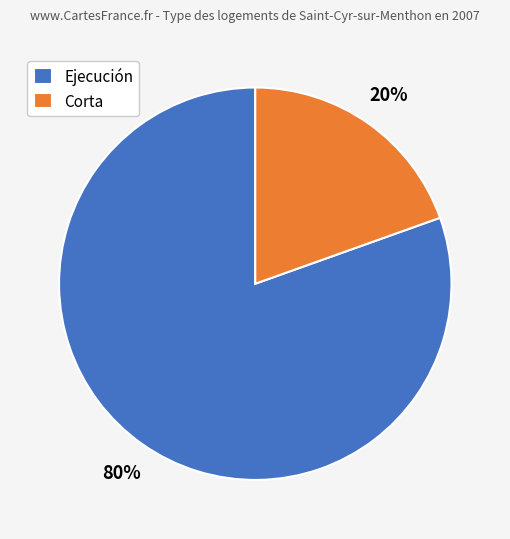

Which category has the biggest portion of the pie?

Ejecución